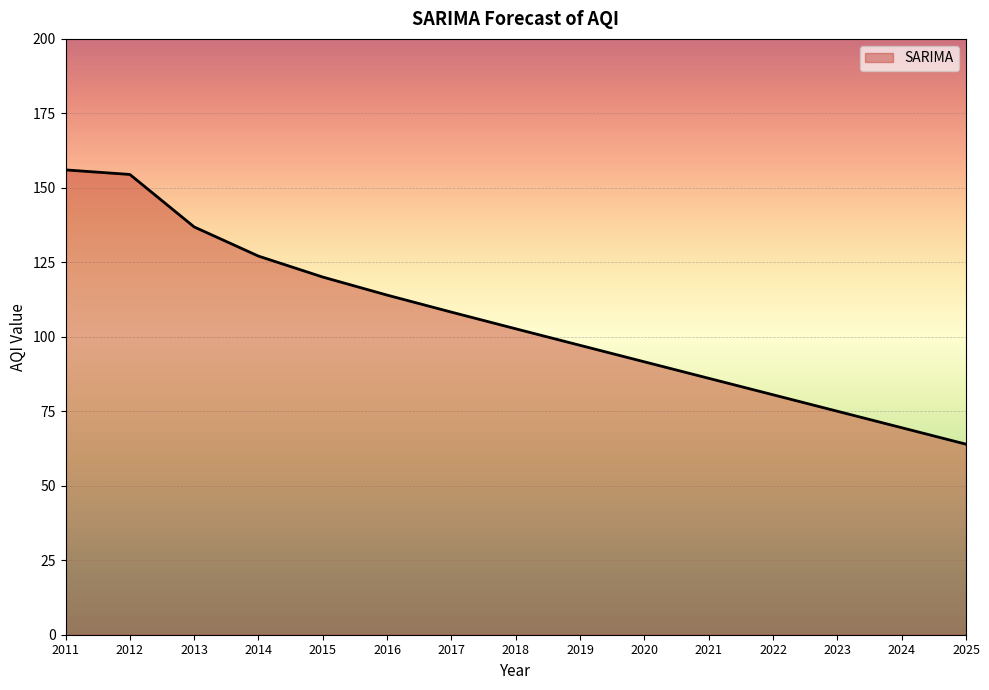

Approximately how many times larger is the value at 2012 compared to 2020?

1.7